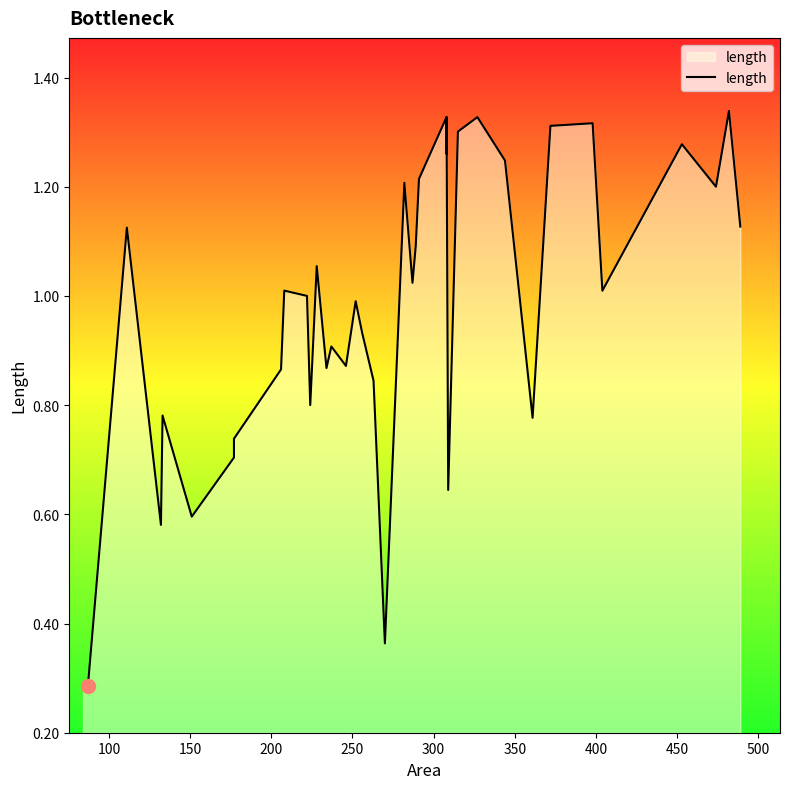

What is the greatest value displayed?

1.3